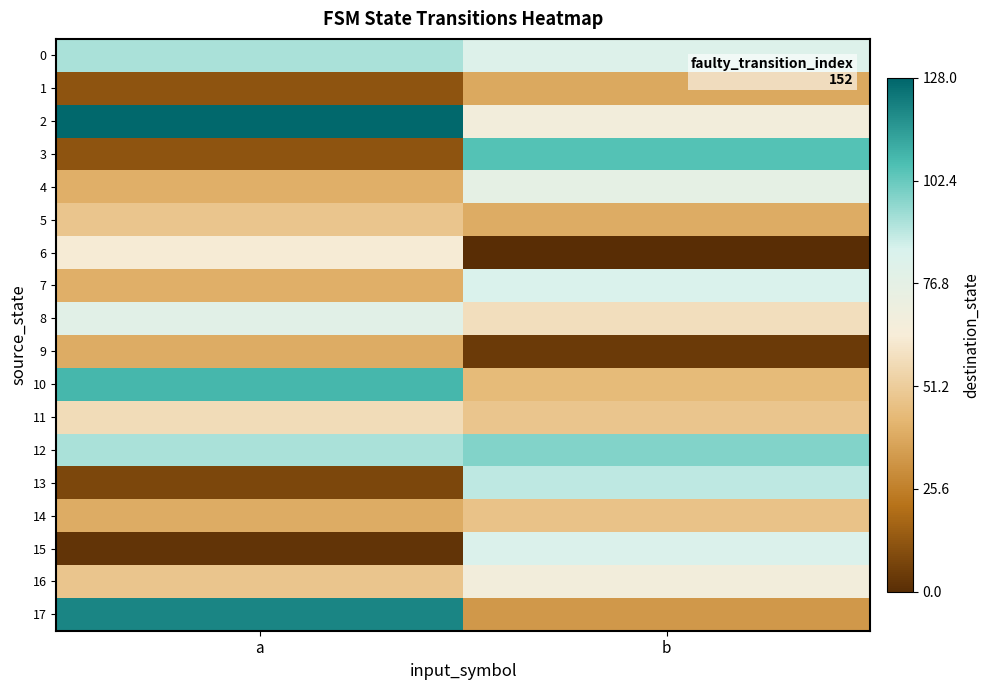

Between a and b, which is larger?

a